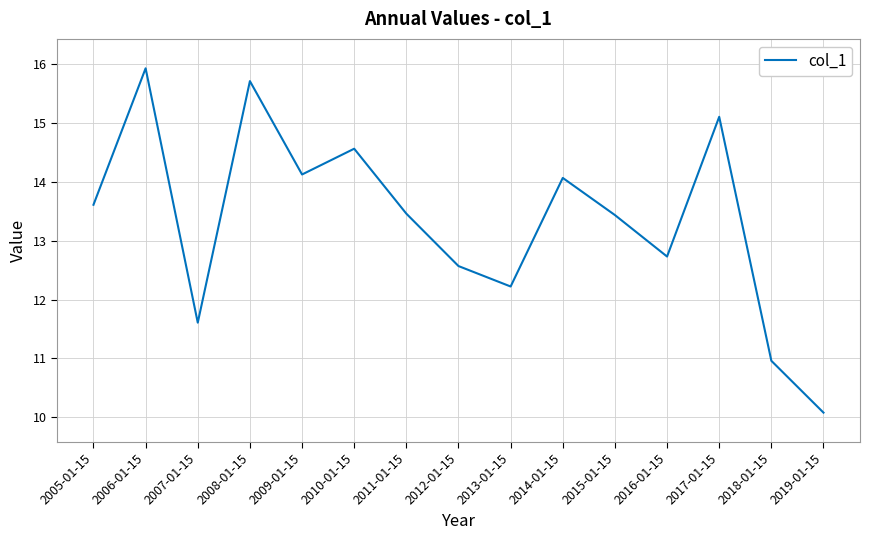

What is the approximate value at 2019-01-15?

10.1